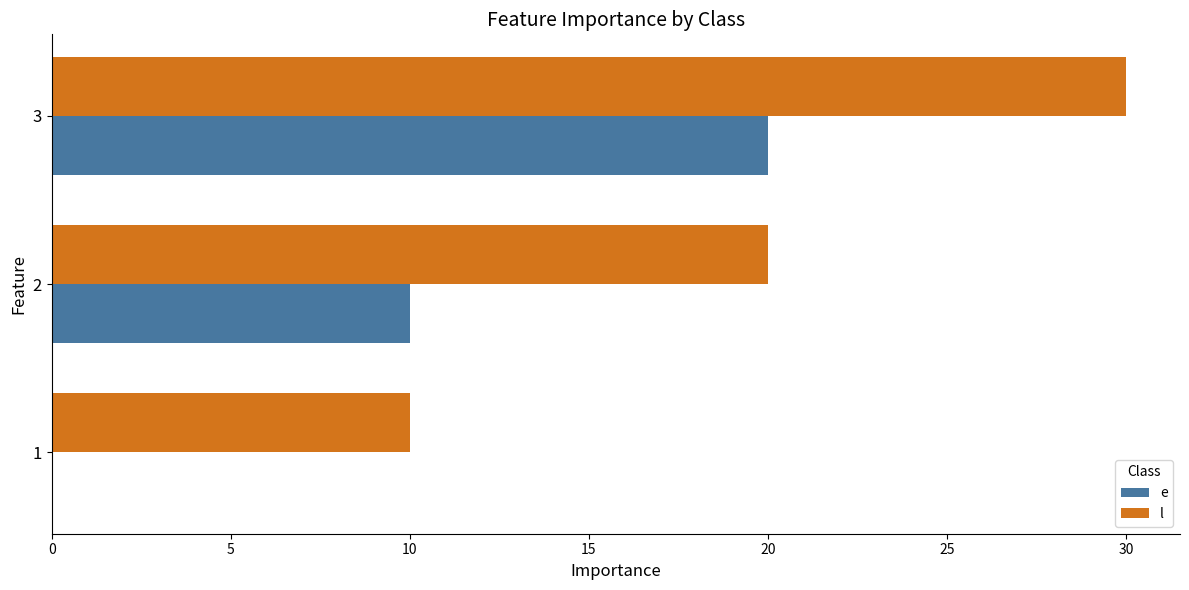

What is the sum of the l values at 2 and 1?

30